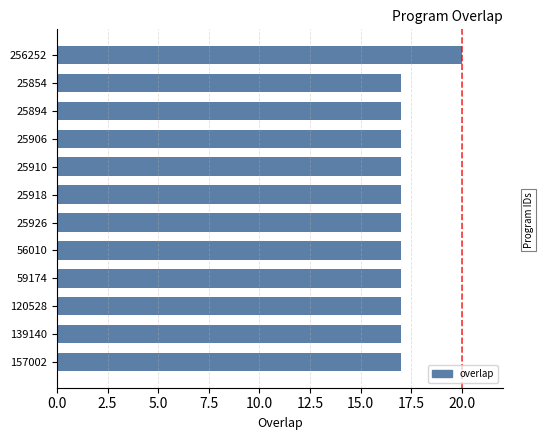

Is it true that the value at 25910 is 17?

True